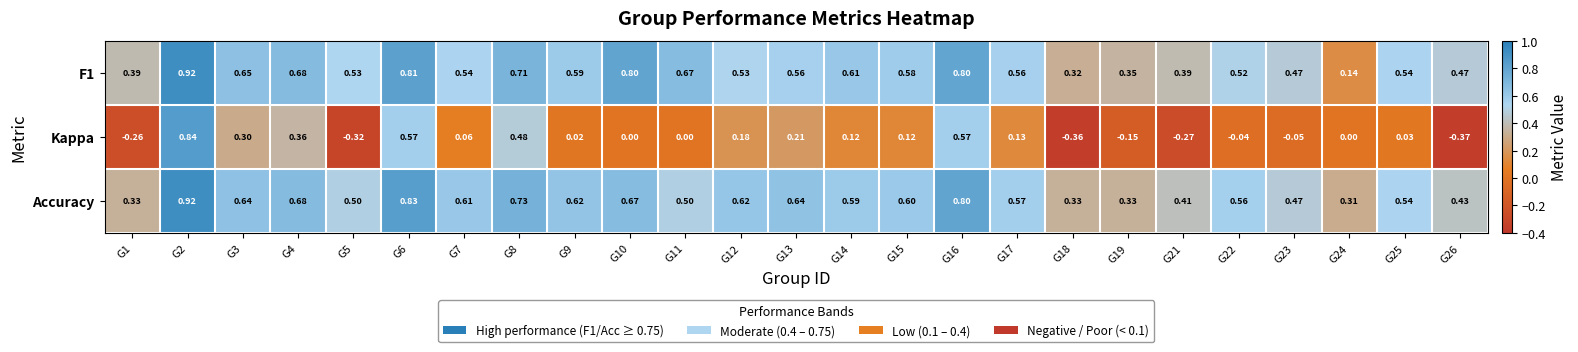

Is the value of F1 at G2 greater than the value of Kappa at G10?

Yes